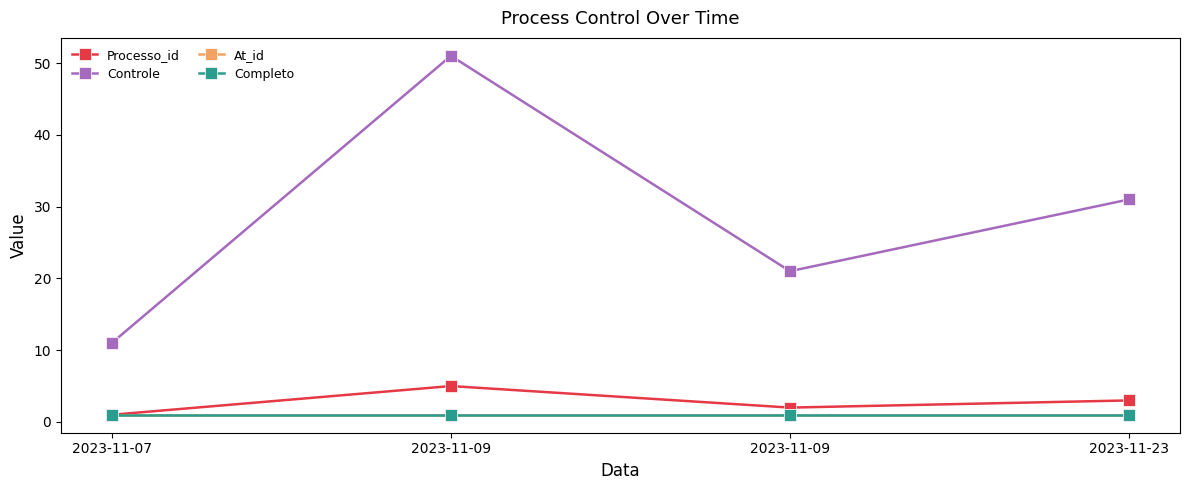

Is this an area chart (filled region under the line)?

No